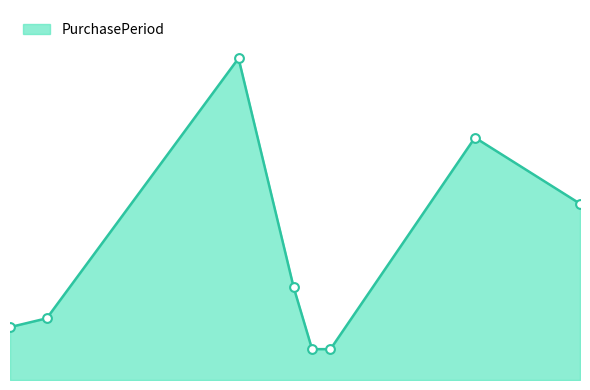

Does the chart have visible grid lines?

No